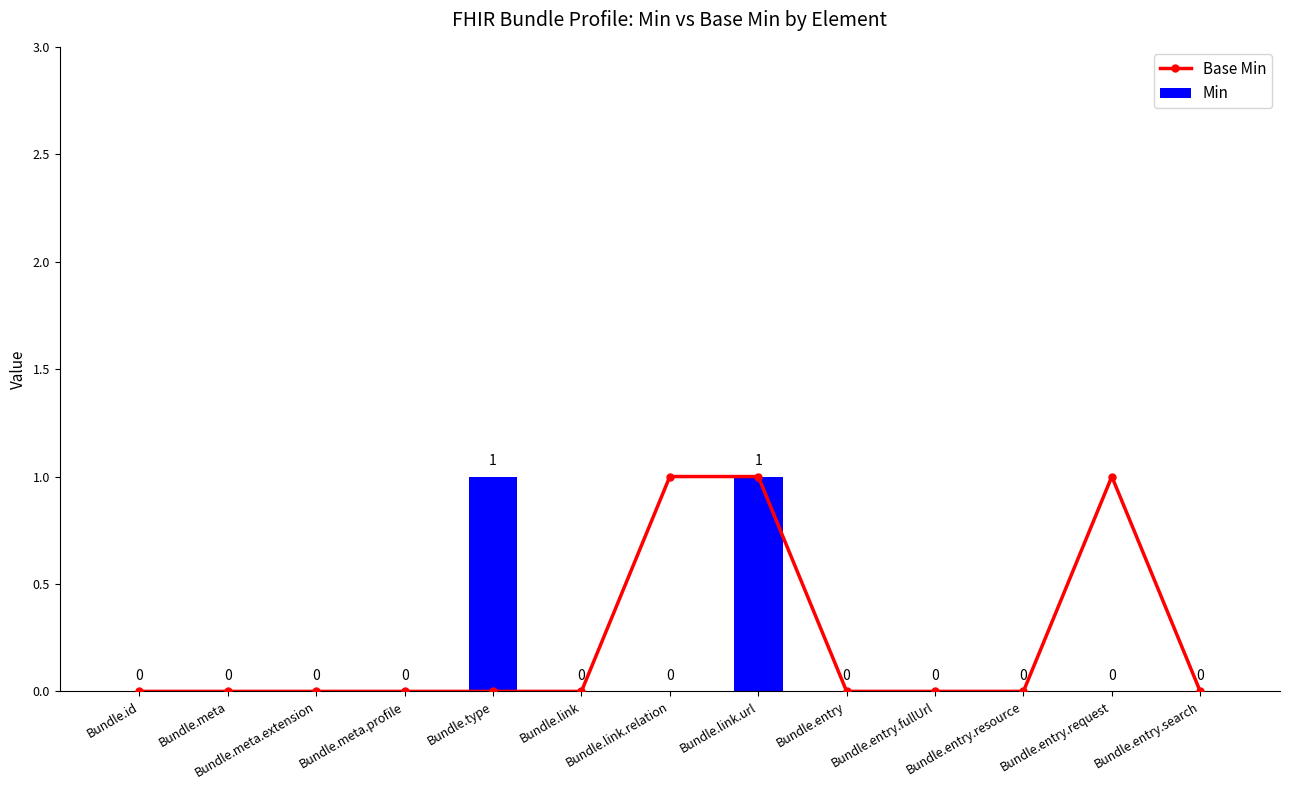

How many distinct data groups are displayed?

2